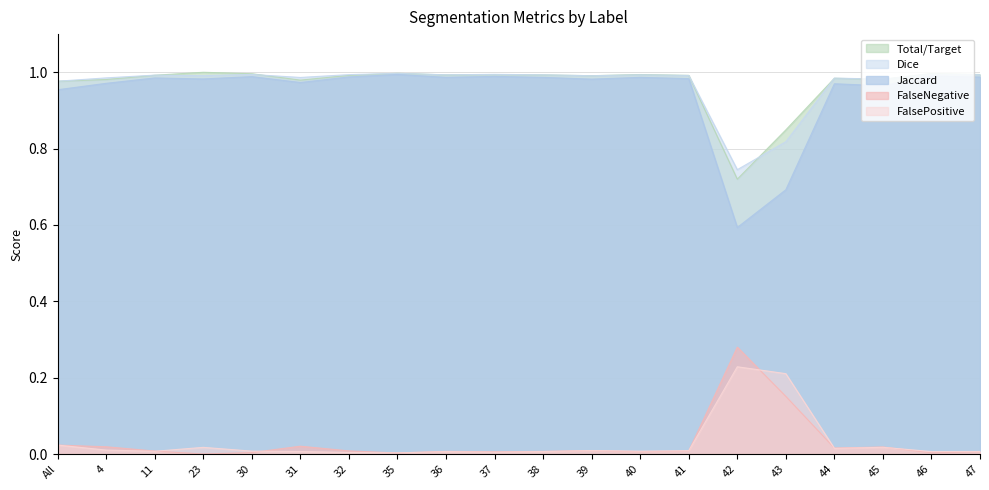

The Dice series shows 0.4 at 4. True or false?

False